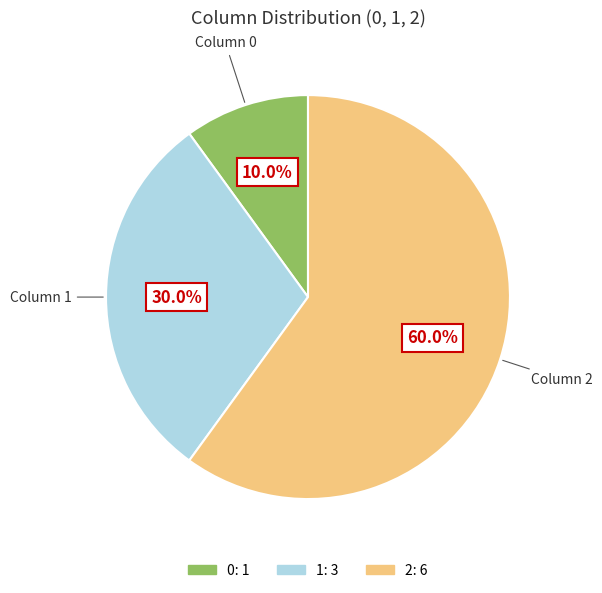

Combined, what portion of the pie is 0 and 2?

70.0%